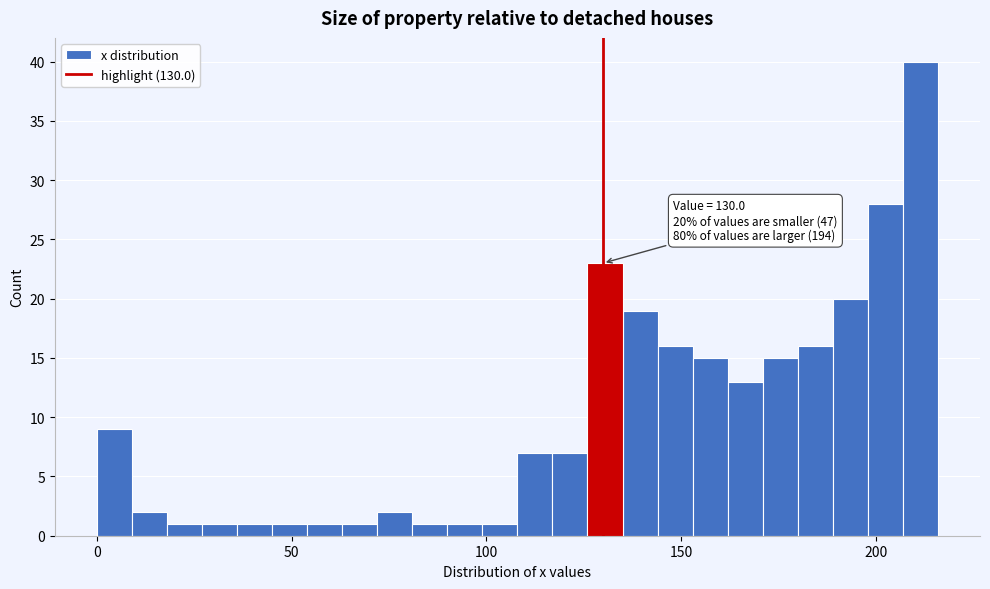

Read against the x-axis, roughly where is the centre of the tallest bar?

210